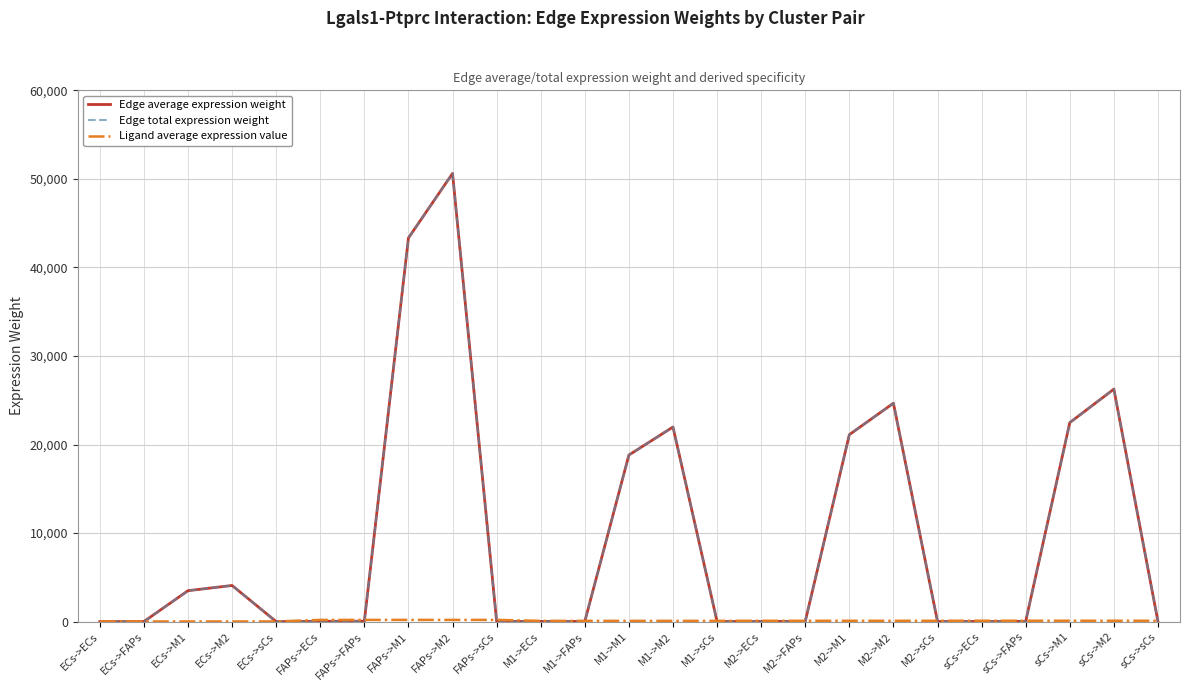

Reading left to right, extract all data points from this chart.

Edge average expression weight: ECs->ECs=2.8	ECs->FAPs=3.9	ECs->M1=3492.4	ECs->M2=4079.8	ECs->sCs=2.3	FAPs->ECs=34.6	FAPs->FAPs=48.5	FAPs->M1=43326.3	FAPs->M2=50613.9	FAPs->sCs=29.1	M1->ECs=15.0	M1->FAPs=21.0	M1->M1=18811.8	M1->M2=21976.0	M1->sCs=12.6	M2->ECs=16.9	M2->FAPs=23.6	M2->M1=21113.0	M2->M2=24664.3	M2->sCs=14.2	sCs->ECs=17.9	sCs->FAPs=25.1	sCs->M1=22473.7	sCs->M2=26253.9	sCs->sCs=15.1
Edge total expression weight: ECs->ECs=2.8	ECs->FAPs=3.9	ECs->M1=3492.4	ECs->M2=4079.8	ECs->sCs=2.3	FAPs->ECs=34.6	FAPs->FAPs=48.5	FAPs->M1=43326.3	FAPs->M2=50613.9	FAPs->sCs=29.1	M1->ECs=15.0	M1->FAPs=21.0	M1->M1=18811.8	M1->M2=21976.0	M1->sCs=12.6	M2->ECs=16.9	M2->FAPs=23.6	M2->M1=21113.0	M2->M2=24664.3	M2->sCs=14.2	sCs->ECs=17.9	sCs->FAPs=25.1	sCs->M1=22473.7	sCs->M2=26253.9	sCs->sCs=15.1
Ligand average expression value: ECs->ECs=15.5	ECs->FAPs=15.5	ECs->M1=15.5	ECs->M2=15.5	ECs->sCs=15.5	FAPs->ECs=192.6	FAPs->FAPs=192.6	FAPs->M1=192.6	FAPs->M2=192.6	FAPs->sCs=192.6	M1->ECs=83.6	M1->FAPs=83.6	M1->M1=83.6	M1->M2=83.6	M1->sCs=83.6	M2->ECs=93.9	M2->FAPs=93.9	M2->M1=93.9	M2->M2=93.9	M2->sCs=93.9	sCs->ECs=99.9	sCs->FAPs=99.9	sCs->M1=99.9	sCs->M2=99.9	sCs->sCs=99.9